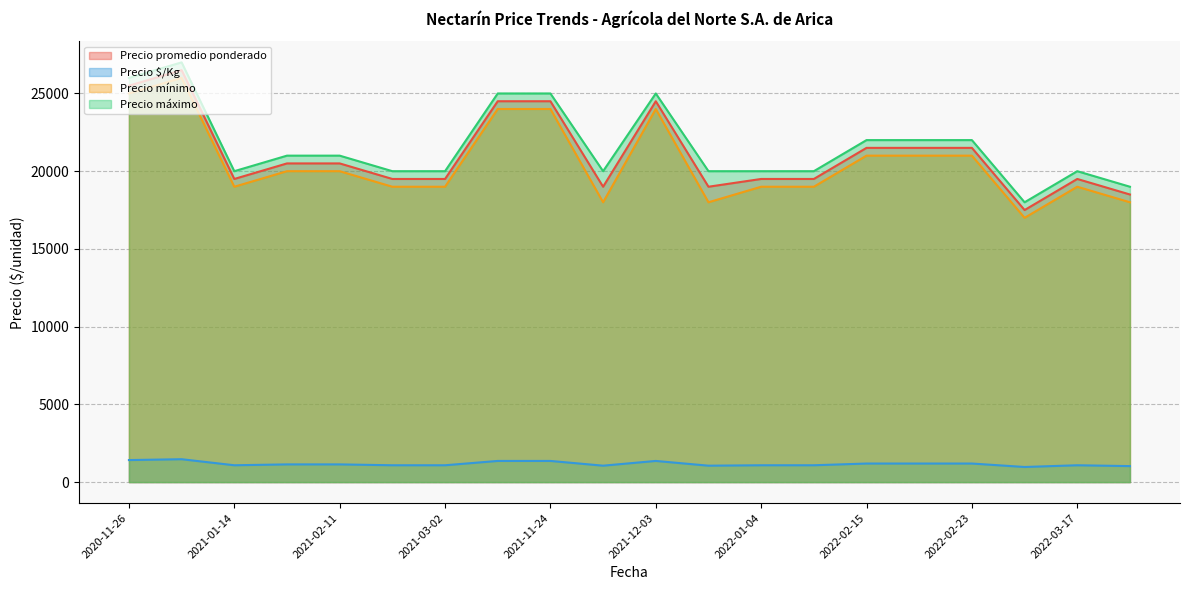

How many values in the Precio mínimo series are below 20000?

10